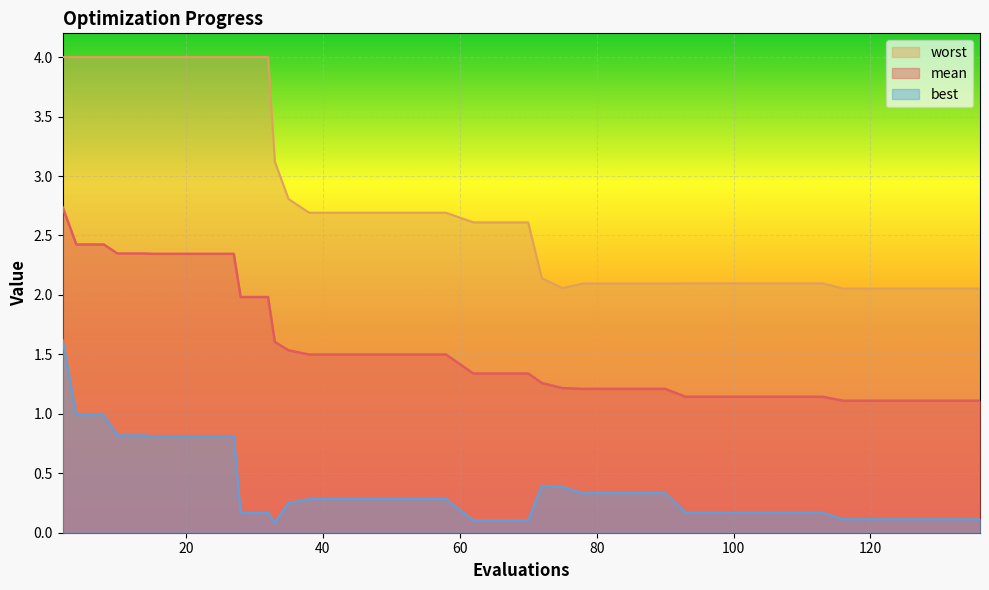

At which category is the sum across all series the highest?

2